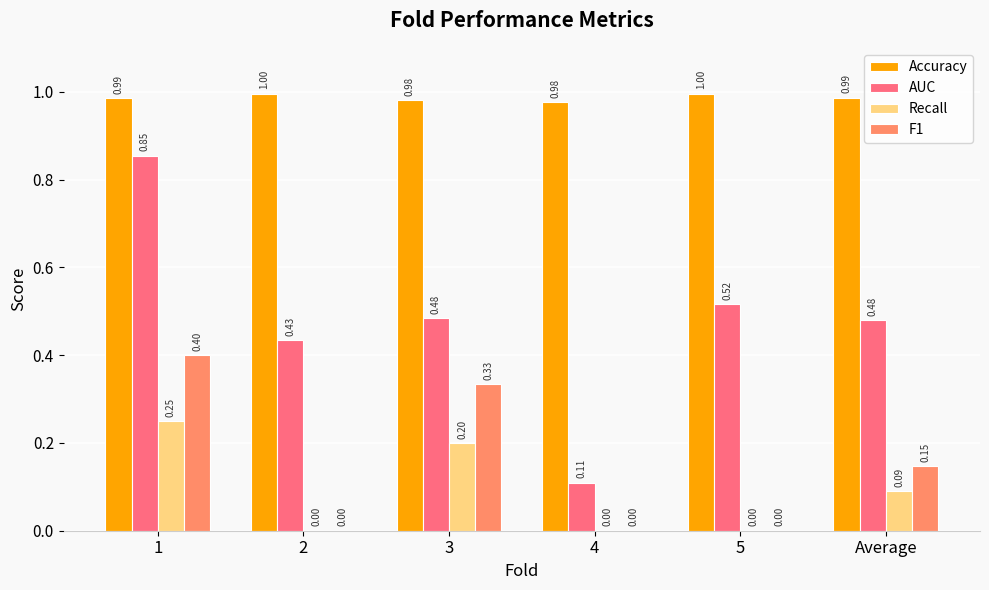

How many groups of bars are there?

6